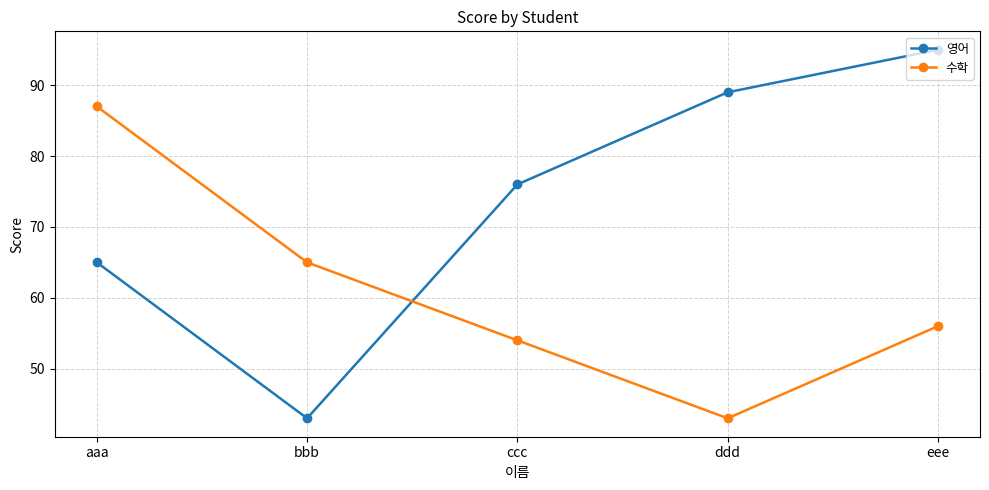

What is the spread (max minus min) of values at ccc?

22